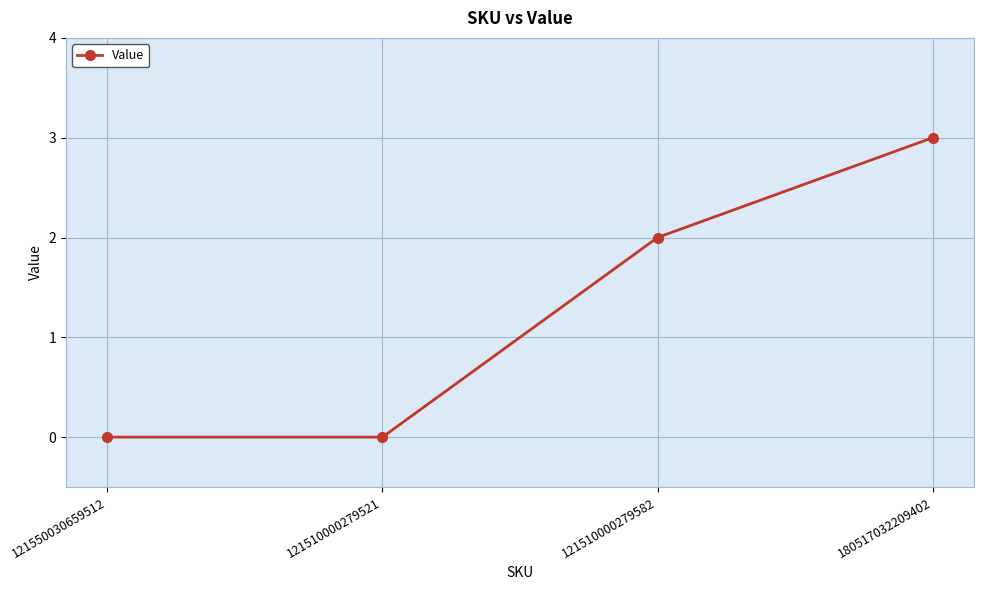

What is the sum of the values at 180517032209402 and 121510000279582?

5